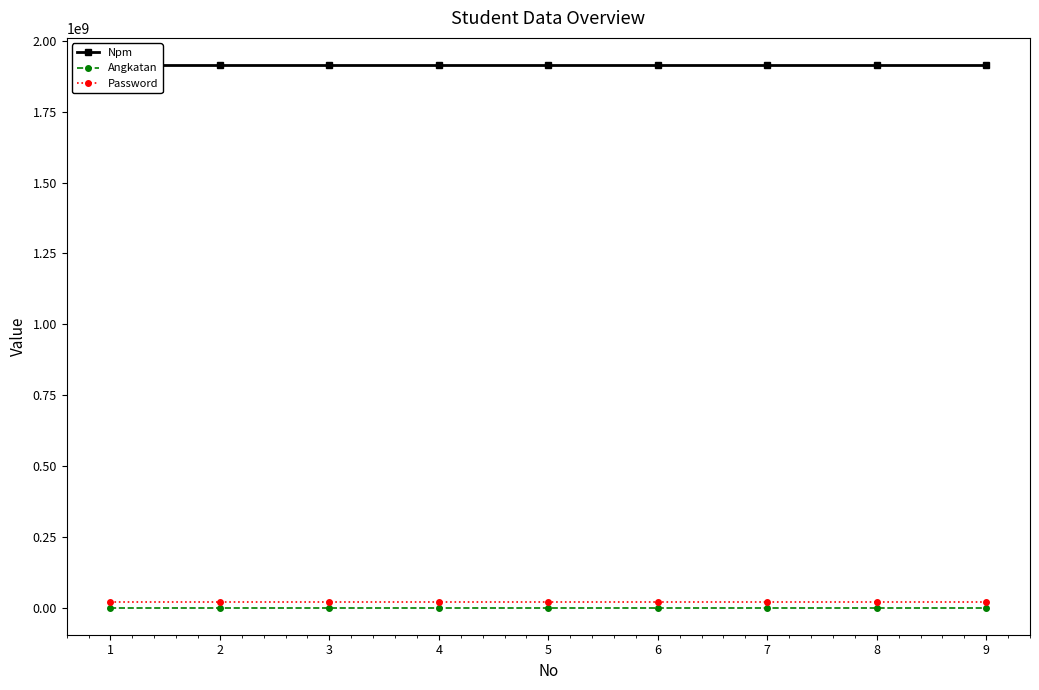

True or false: Password has more than 0 interior local peaks.

False